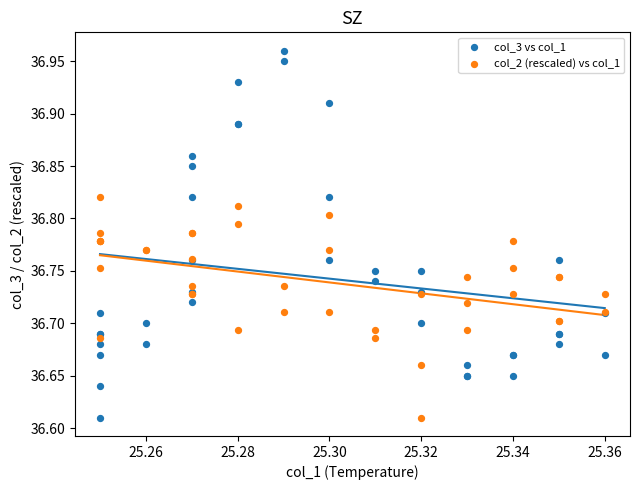

Which series has the widest spread of Y values?

col_3 vs col_1